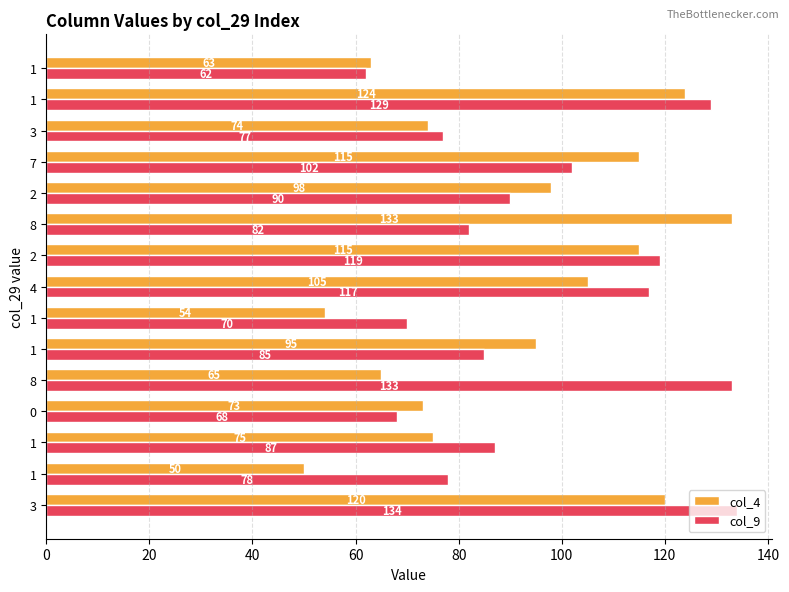

Count the number of categories in the chart.

15